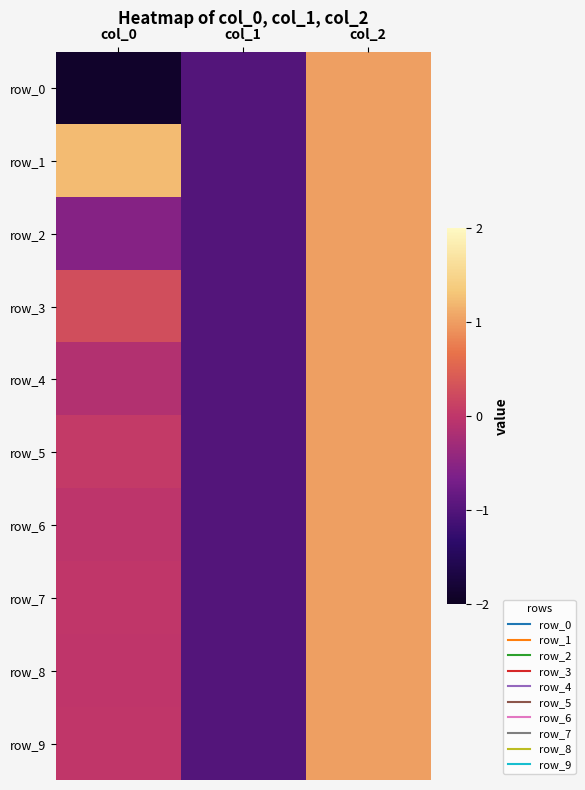

At how many categories does at least one series exceed 0?

2